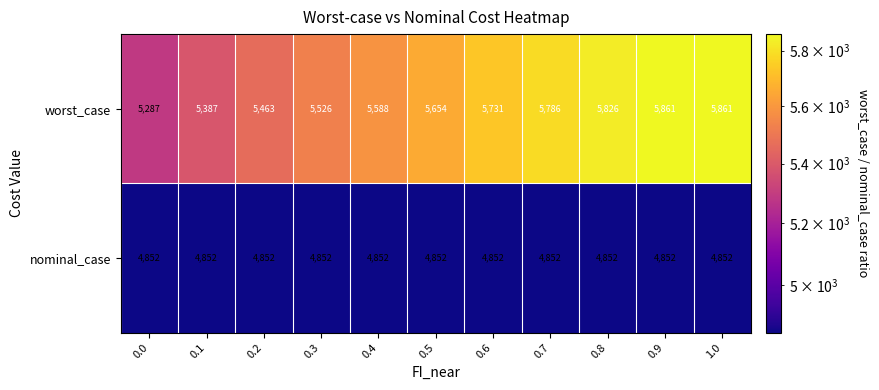

Reading right to left, transcribe all the data shown in this chart.

worst_case: 1.0=5861	0.9=5861	0.8=5826	0.7=5786	0.6=5731	0.5=5654	0.4=5588	0.3=5526	0.2=5463	0.1=5387	0.0=5287
nominal_case: 1.0=4852	0.9=4852	0.8=4852	0.7=4852	0.6=4852	0.5=4852	0.4=4852	0.3=4852	0.2=4852	0.1=4852	0.0=4852